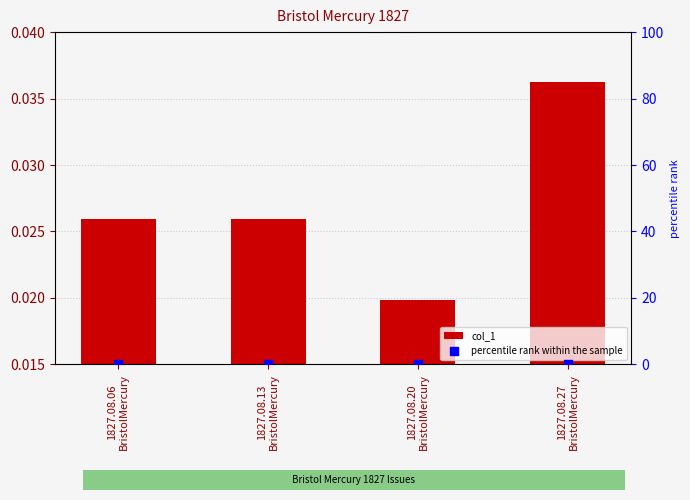

At which category is the sum across all series the highest?

1827.08.27
BristolMercury